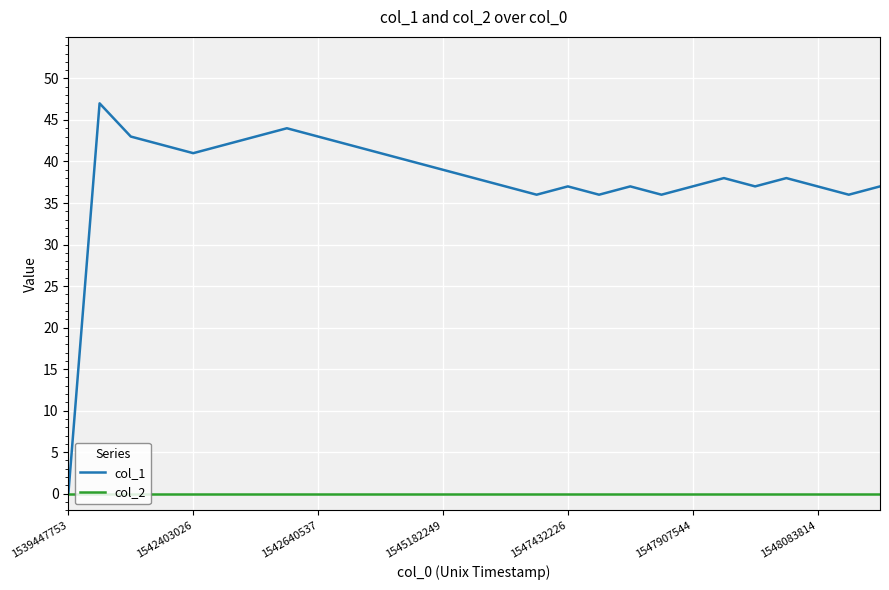

What is the difference between the maximum and minimum values in the col_1 series?

47